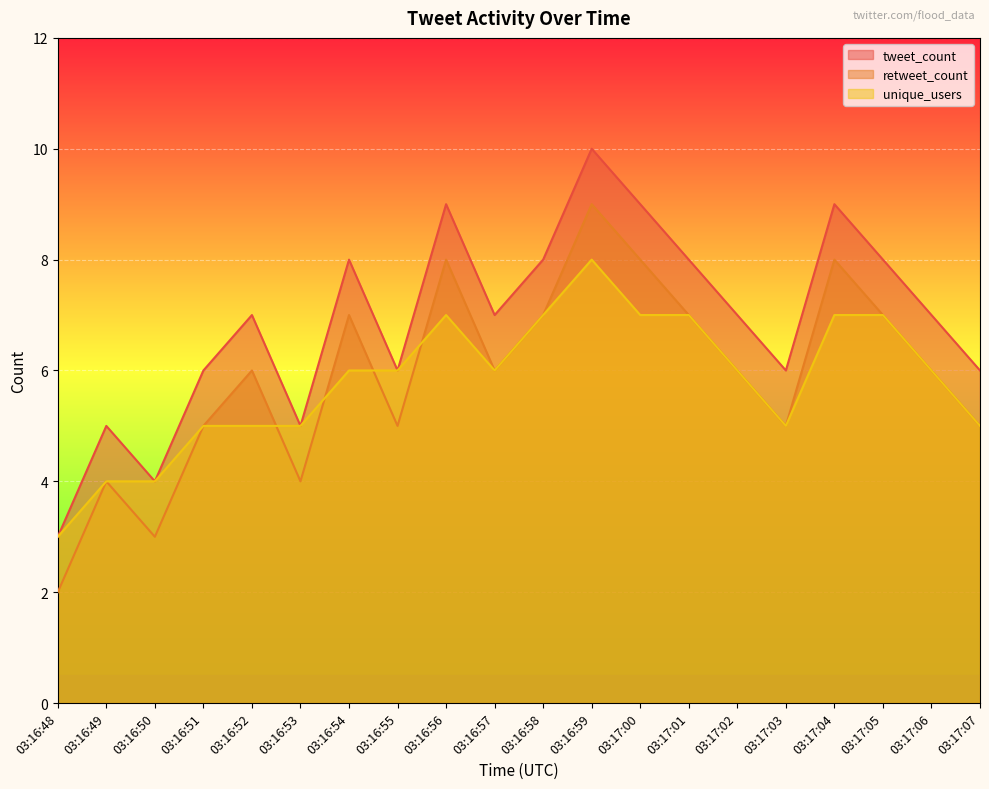

The retweet_count series shows 10 at 03:17:05. True or false?

False